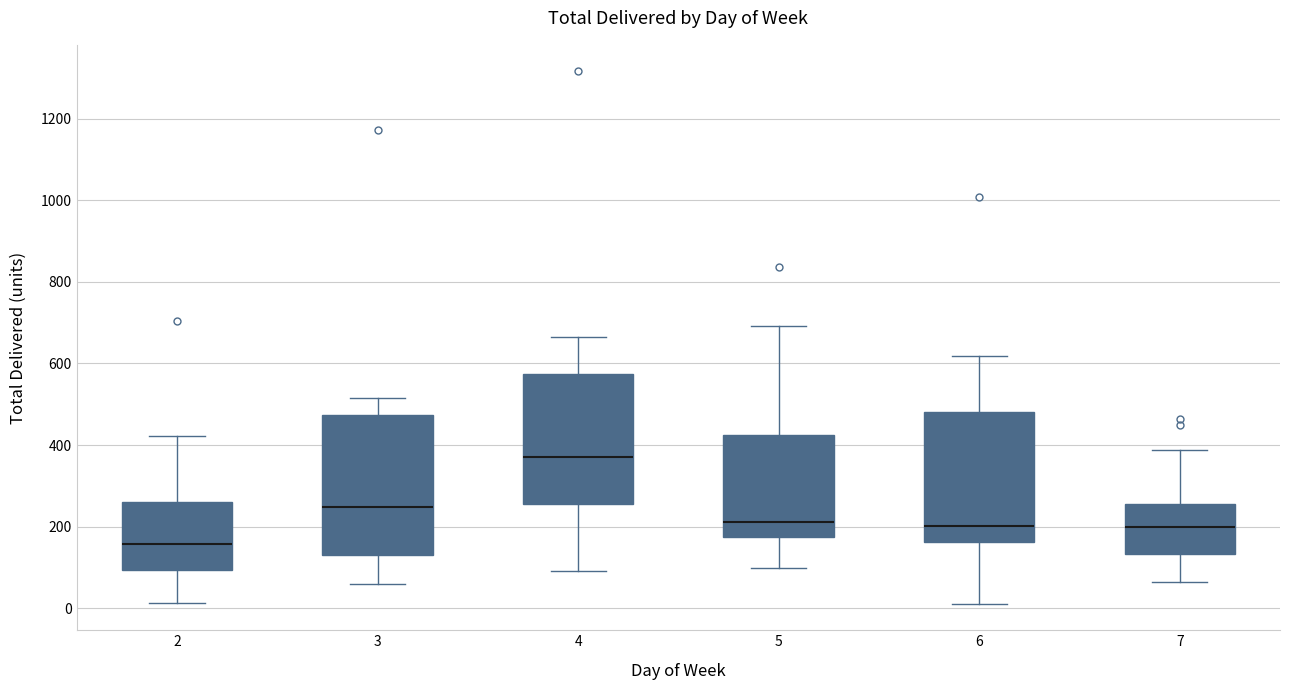

Reading left to right, transcribe this box plot: for each box, give where its median line is, the range the box spans, and where its two whiskers end, as read against the y-axis. The values are not printed on the chart, so give them approximately, as read against the axis.

2: median 160, box 100 to 260, whiskers 20 to 420
3: median 240, box 140 to 480, whiskers 60 to 520
4: median 360, box 260 to 580, whiskers 100 to 660
5: median 220, box 180 to 420, whiskers 100 to 700
6: median 200, box 160 to 480, whiskers 20 to 620
7: median 200, box 140 to 260, whiskers 60 to 380